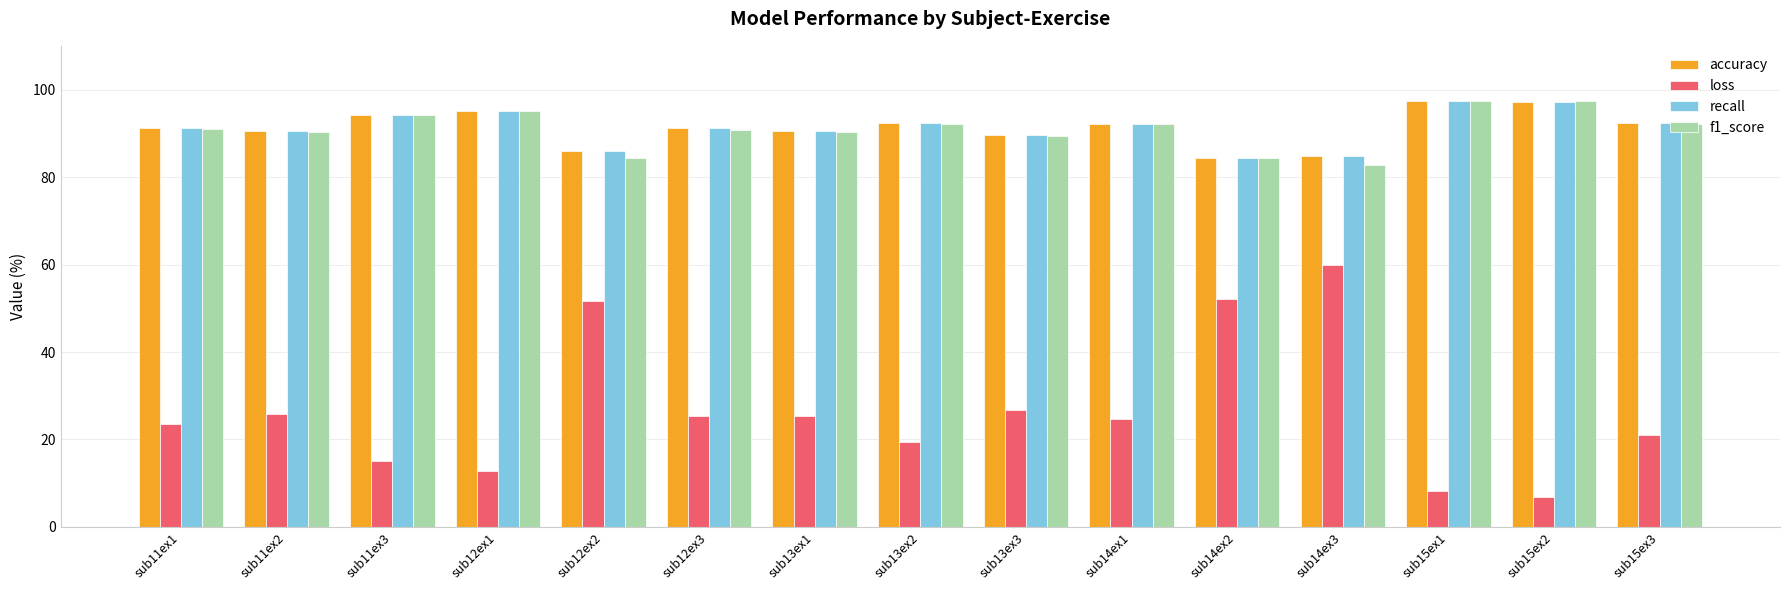

What is the difference between the maximum and minimum values in the f1_score series?

14.8